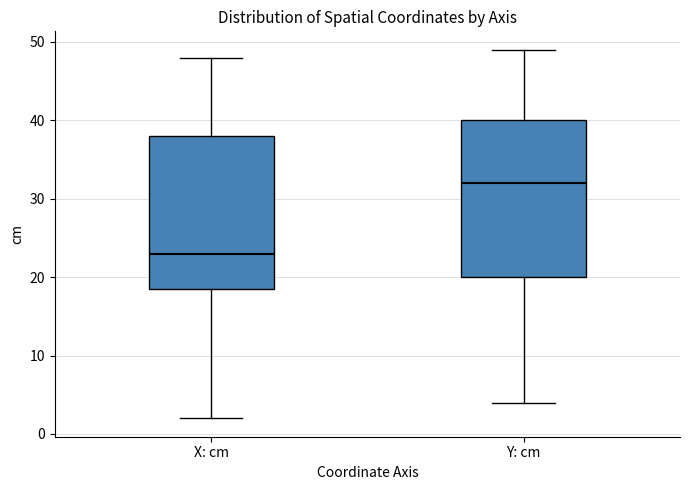

Where does the median line of the box for Y: cm sit on the y-axis? The values are not printed on the chart, so give them approximately, as read against the axis.

32